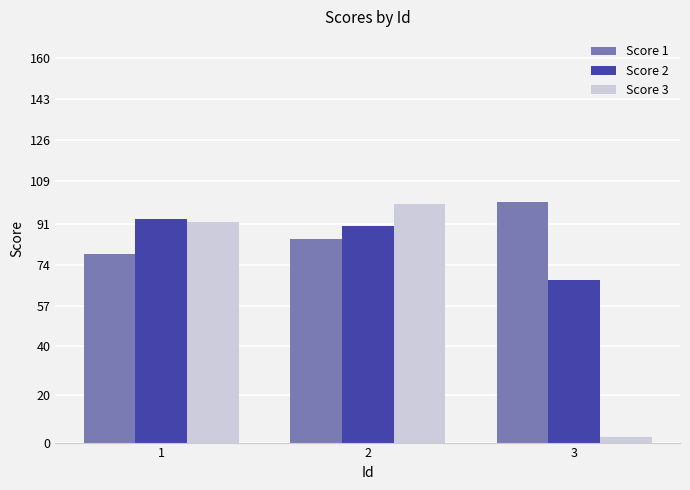

Which series has the widest spread of values?

Score 3